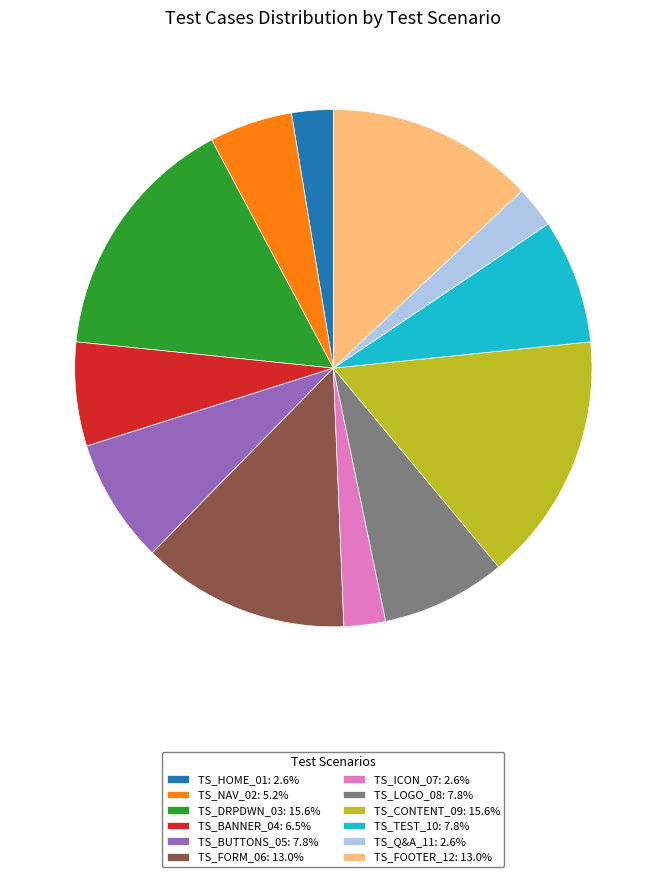

Combined, do TS_FORM_06: 13.0% and TS_TEST_10: 7.8% account for over 50%?

No